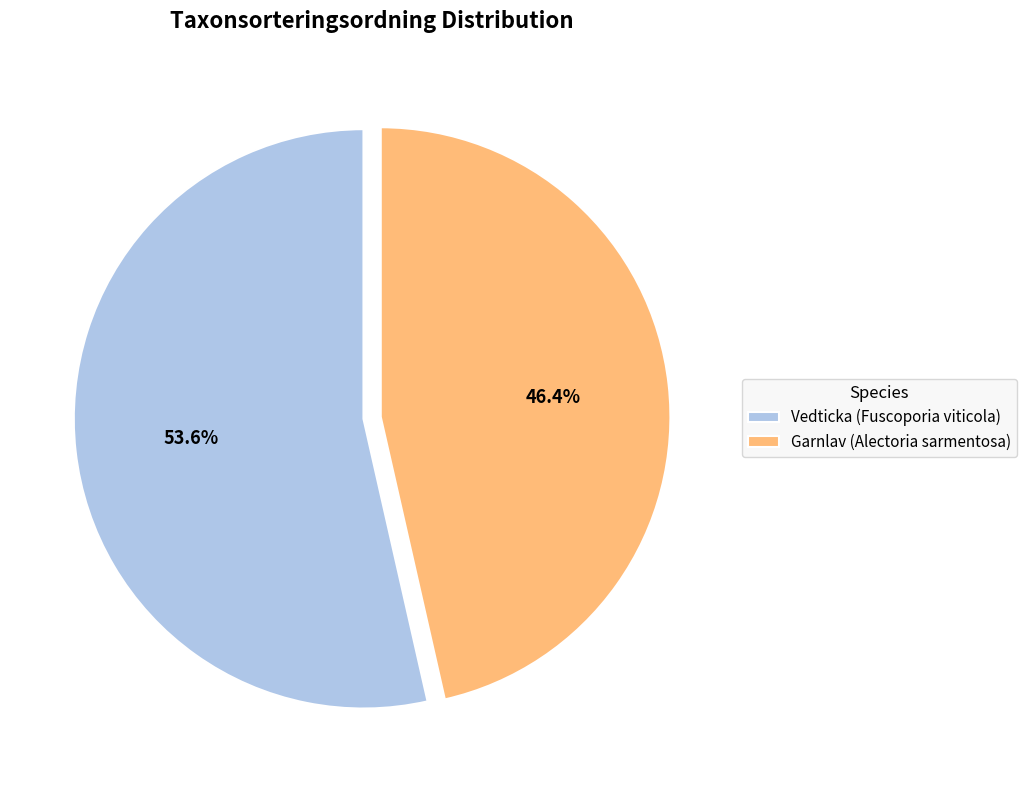

Is there any slice that represents more than half of the pie?

Yes